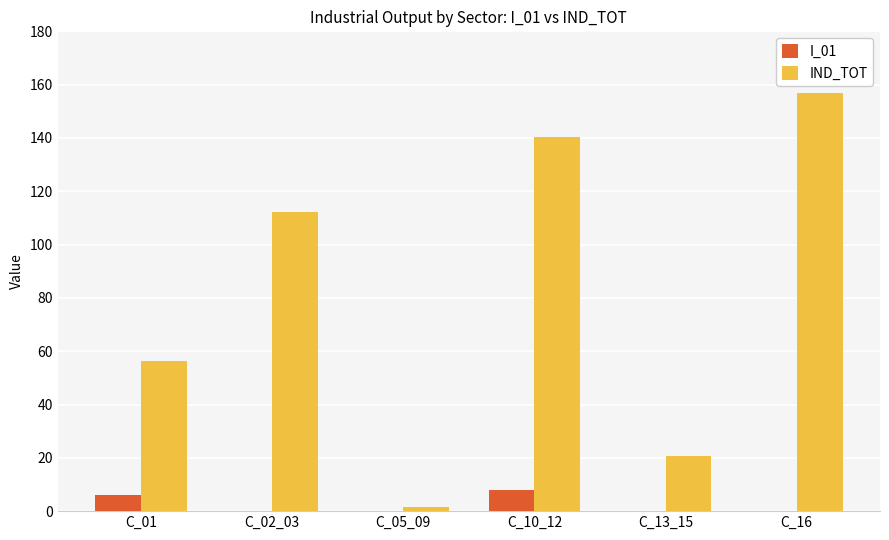

Is it true that I_01 equals 0.1 at C_13_15?

True